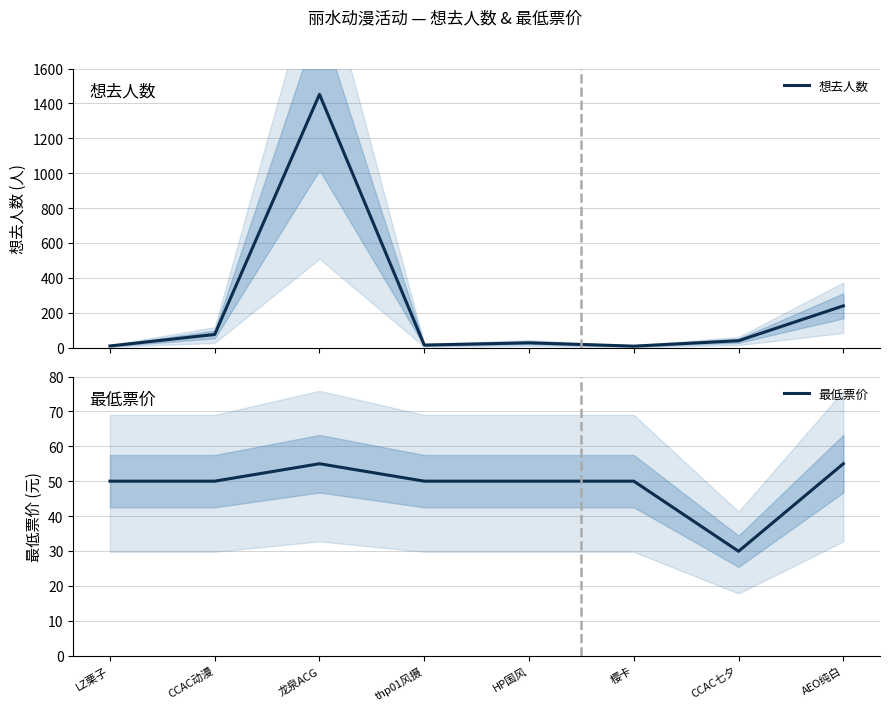

The 最低票价 series shows 86.8 at CCAC动漫. True or false?

False